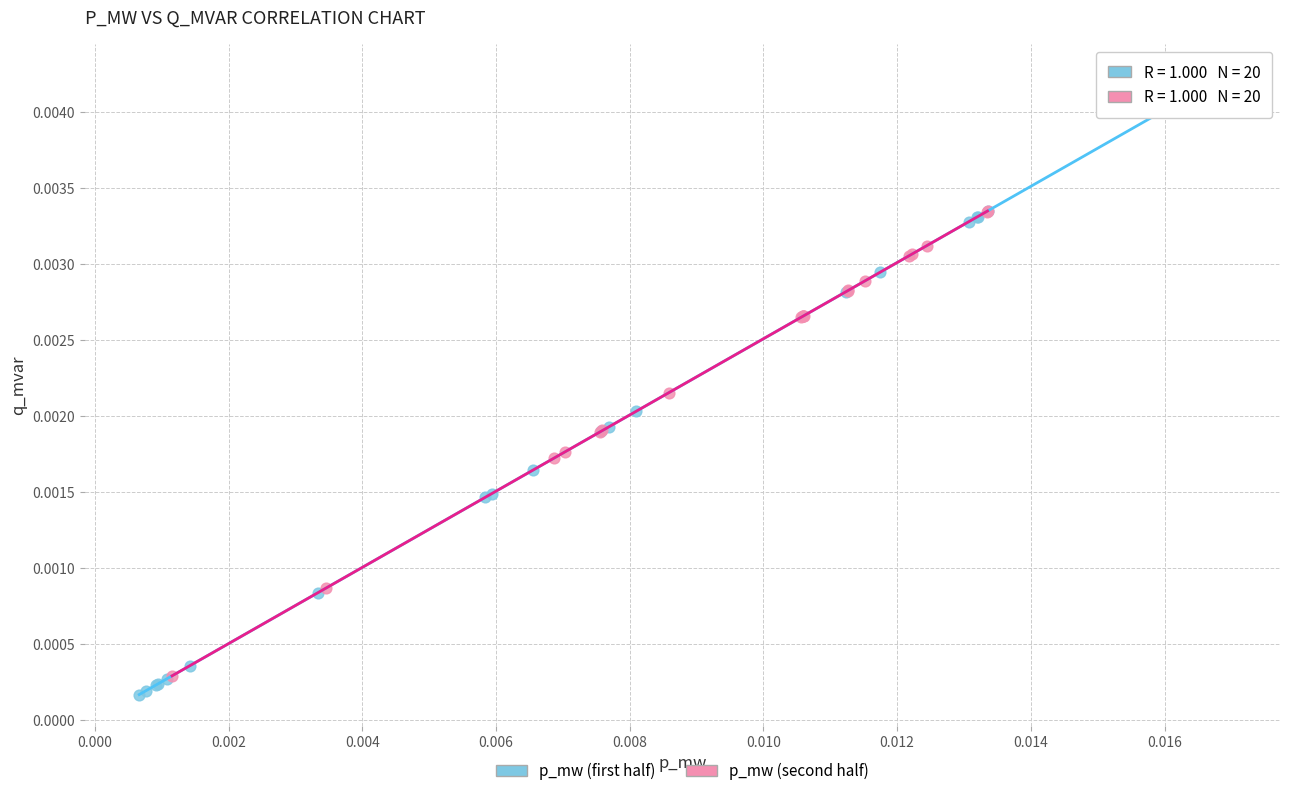

Which series reaches the maximum Y coordinate?

p_mw (first half)